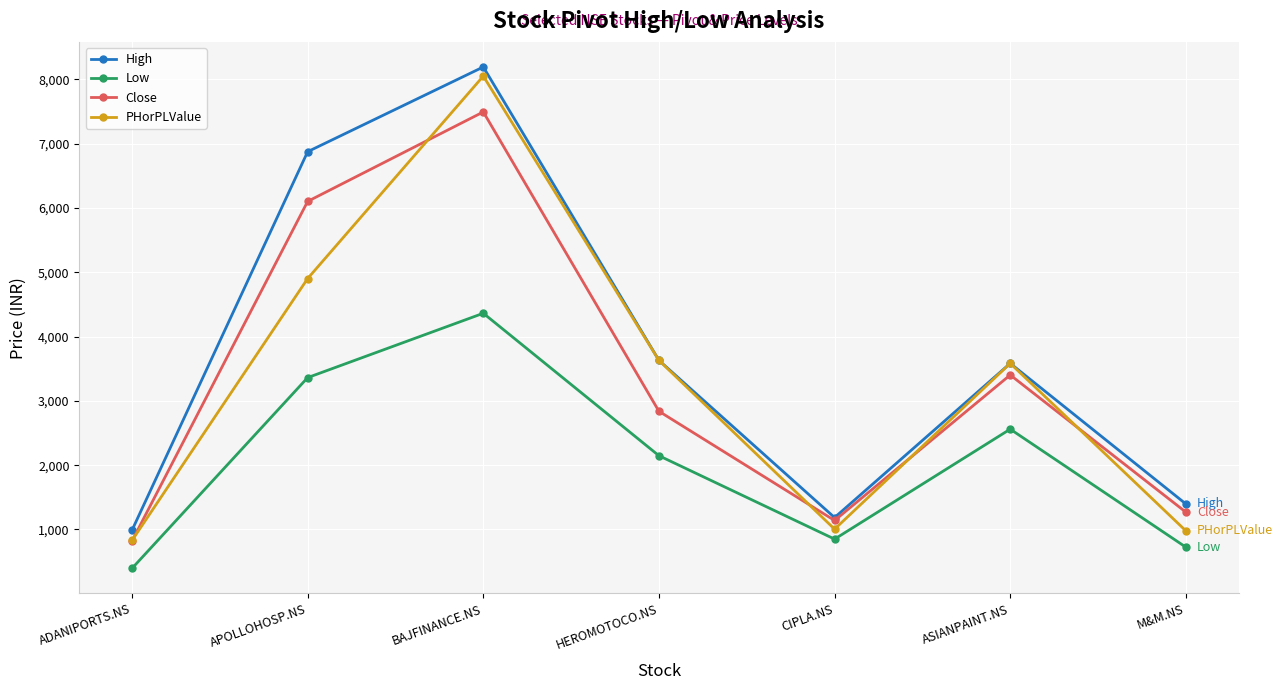

Between BAJFINANCE.NS and M&M.NS, which series saw the biggest shift?

PHorPLValue